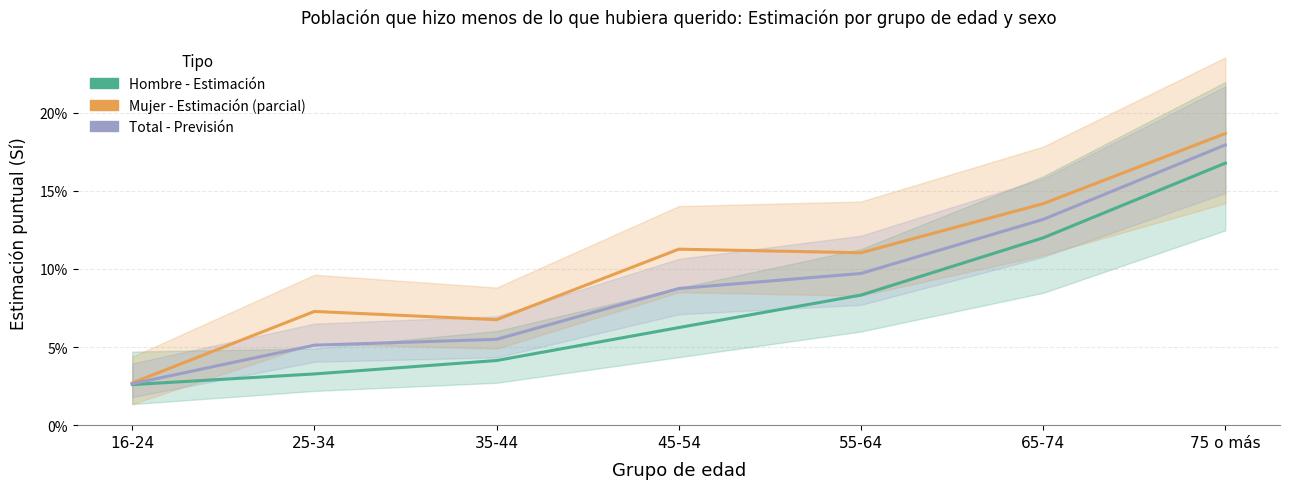

Is this an area chart (filled region under the line)?

No